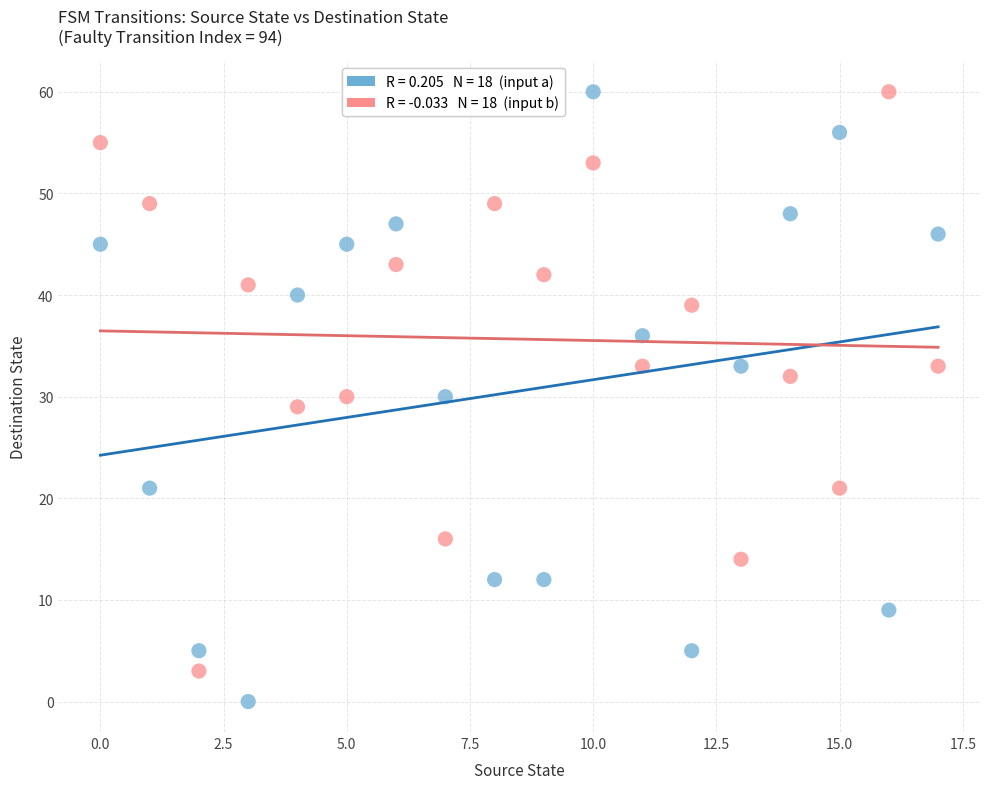

Across all data points, what is the range of Y values (max minus min)?

60